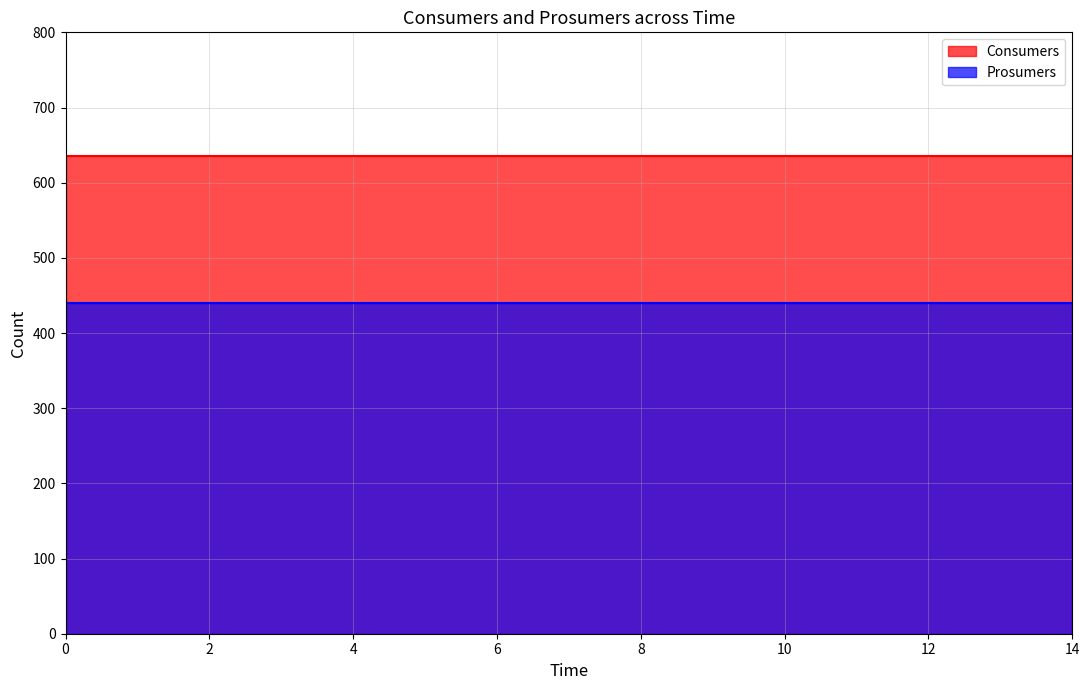

The value of Prosumers at 7 is 440. True or false?

True